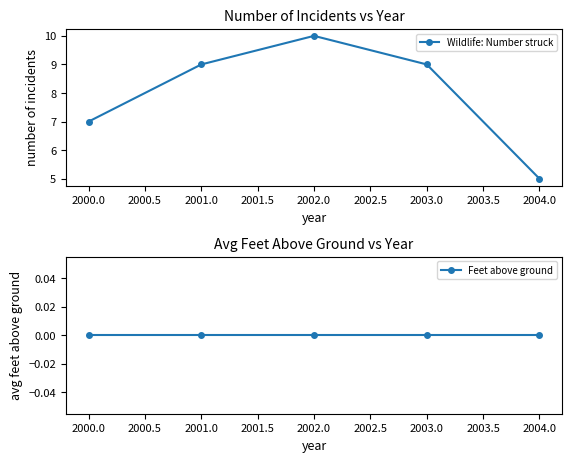

Reading right to left, list all the values displayed in this chart.

Wildlife: Number struck: 2004.0=5	2003.0=9	2002.0=10	2001.0=9	2000.0=7
Feet above ground: 2004.0=0	2003.0=0	2002.0=0	2001.0=0	2000.0=0